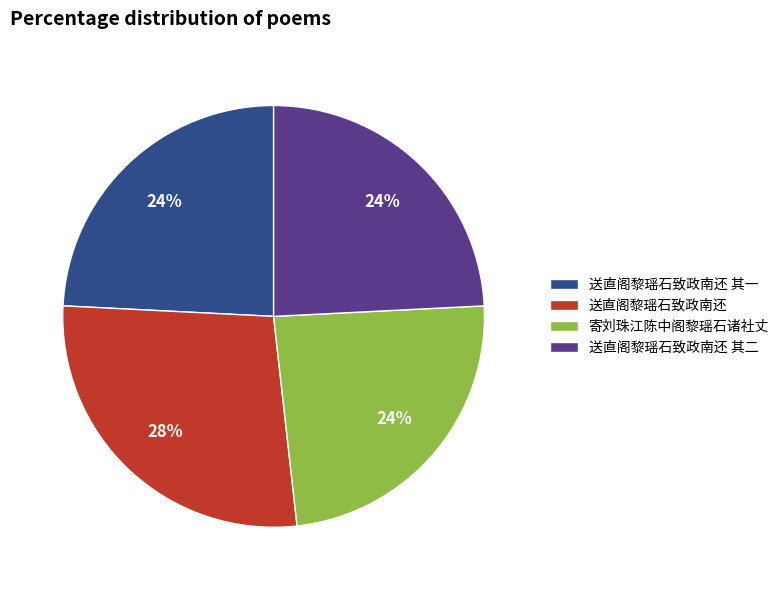

Does 送直阁黎瑶石致政南还 其一 account for over 50% of the chart?

No